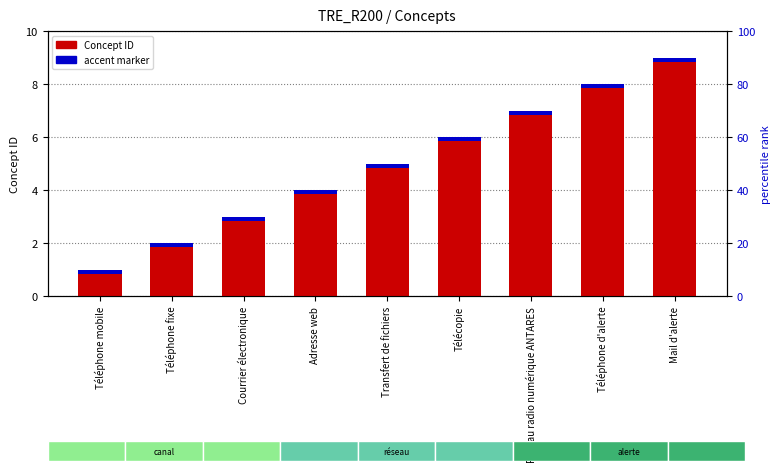

Rank the series by their maximum value, from lowest to highest.

accent marker, Concept ID